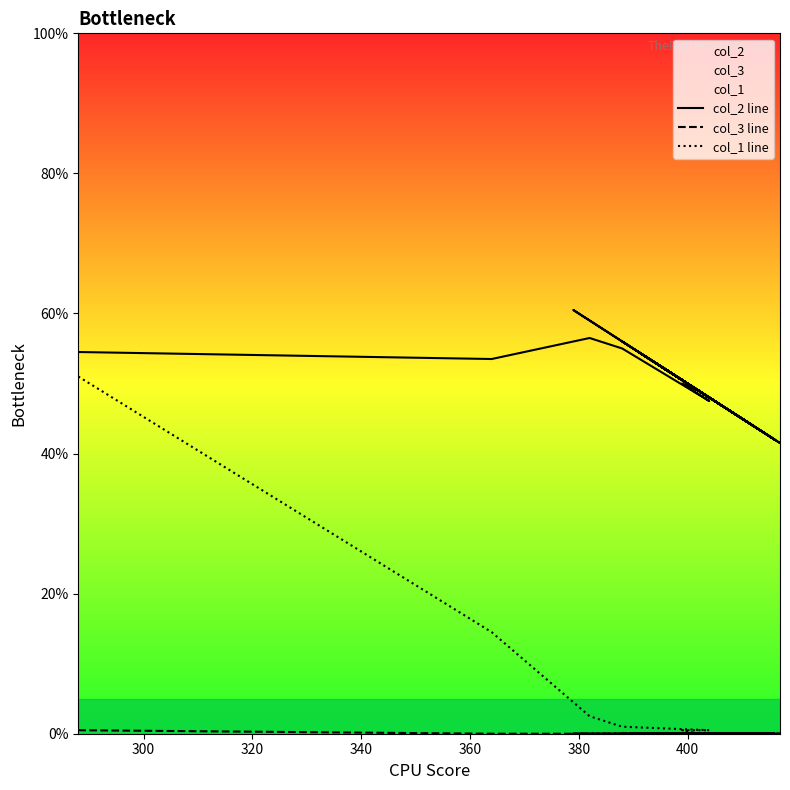

Reading left to right, list all the values displayed in this chart.

col_2 line: 54.5	53.5	56.5	55.0	47.5	50.0	49.0	60.5	53.5	54.0	50.0	54.5	52.5	52.5	52.5	44.0	45.5	49.5	56.0	54.5	44.5	53.5	41.5	48.5	53.0	47.5	50.0	53.5	42.0	49.0	48.5	42.0	53.0	52.0	51.0	50.5	52.5	50.5	51.0	52.0
col_3 line: 0.5	0.0	0.0	0.0	0.0	0.0	0.0	0.0	0.0	0.0	0.0	0.0	0.0	0.0	0.0	0.0	0.0	0.0	0.0	0.0	0.0	0.0	0.0	0.0	0.0	0.0	0.0	0.0	0.0	0.0	0.0	0.0	0.0	0.0	0.0	0.0	0.0	0.0	0.0	0.0
col_1 line: 51.0	14.5	2.5	1.0	0.5	0.5	0.0	0.0	0.0	0.0	0.0	0.0	0.0	0.0	0.0	0.0	0.0	0.0	0.0	0.0	0.0	0.0	0.0	0.0	0.0	0.0	0.0	0.0	0.0	0.0	0.0	0.0	0.0	0.0	0.0	0.0	0.0	0.0	0.0	0.0